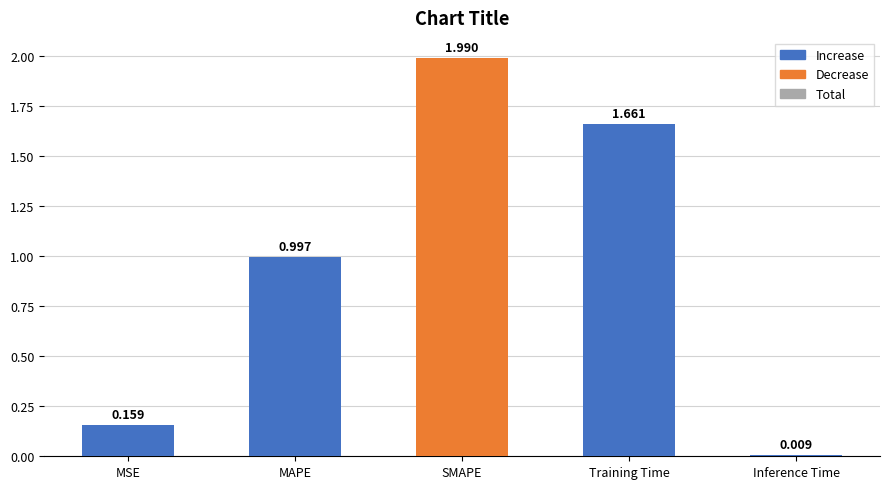

Is it true that the value at Training Time is 1.0?

False